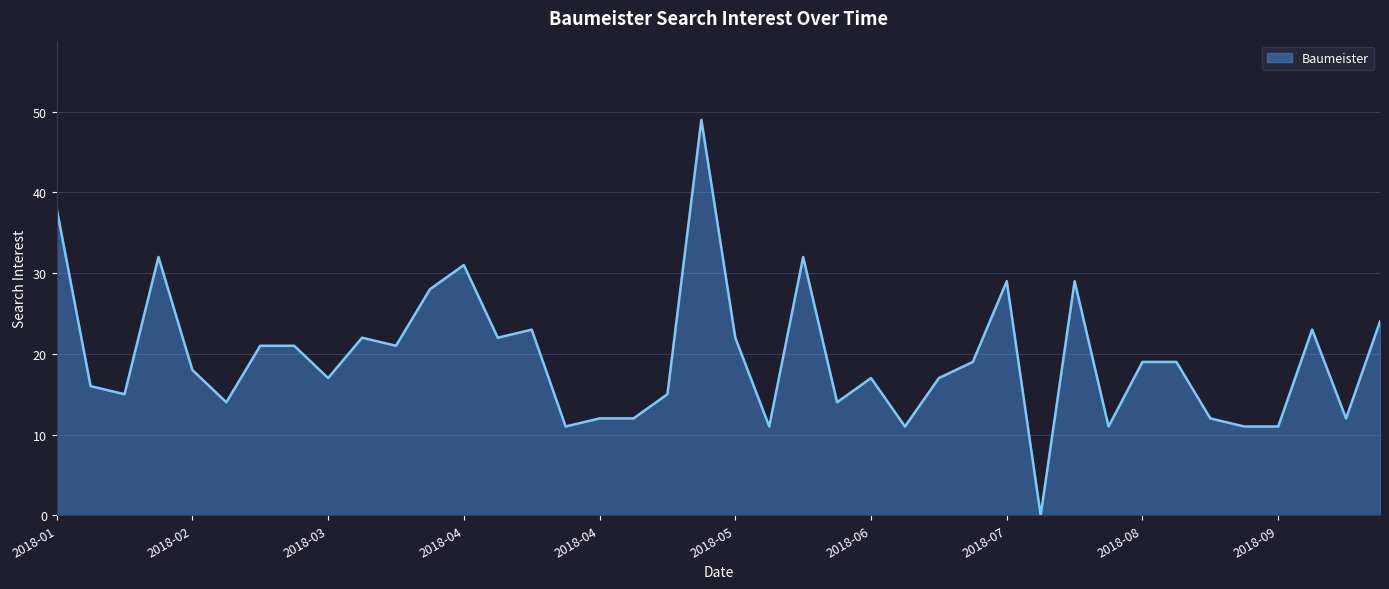

What is the greatest value displayed?

49